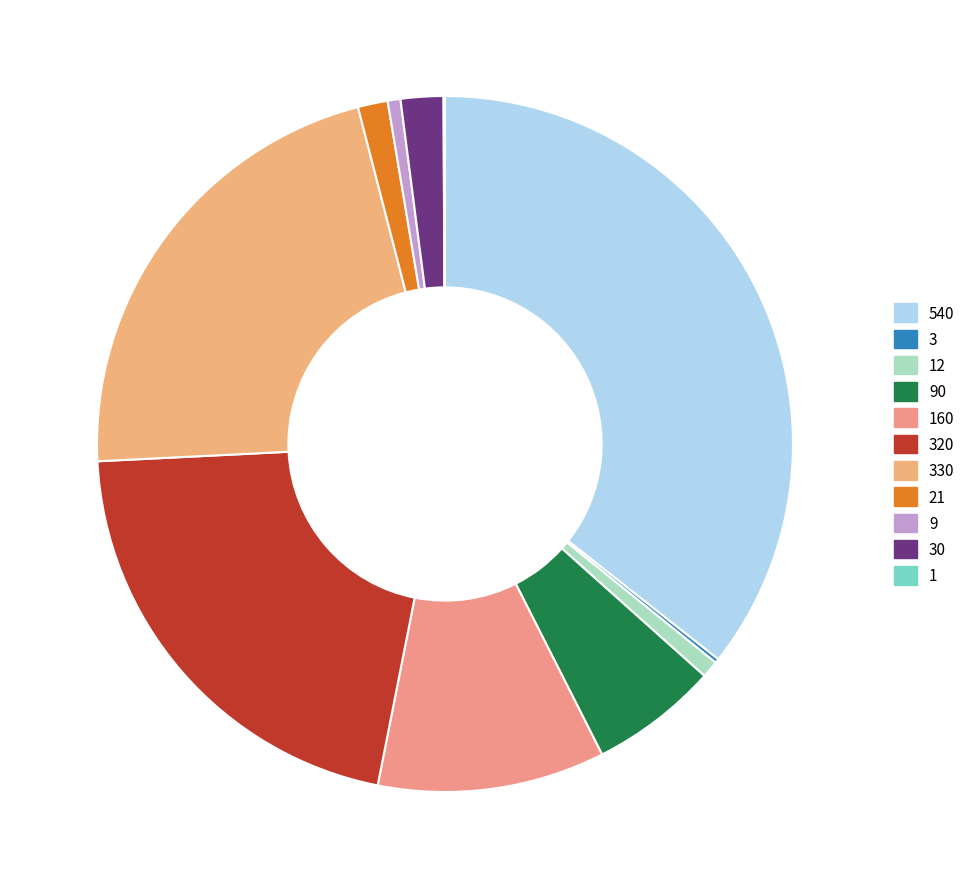

To the nearest percent, what is the difference between the largest and smallest slice percentages?

36%